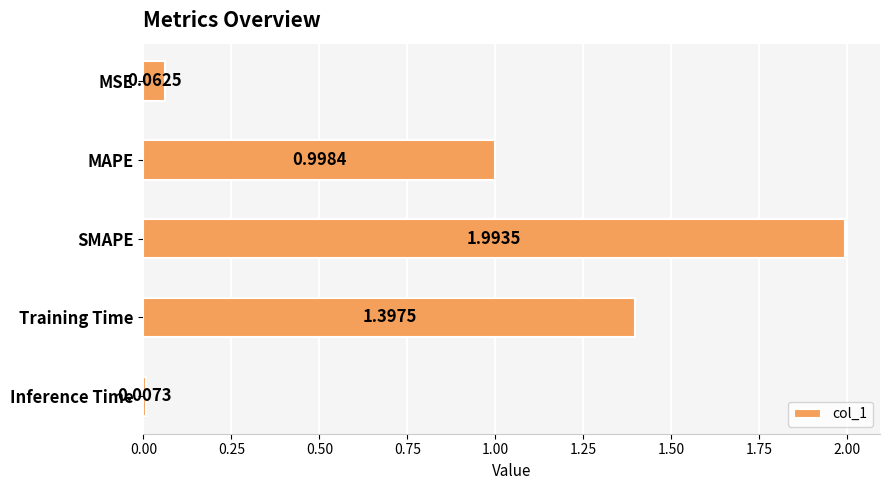

What is the greatest value displayed?

2.0